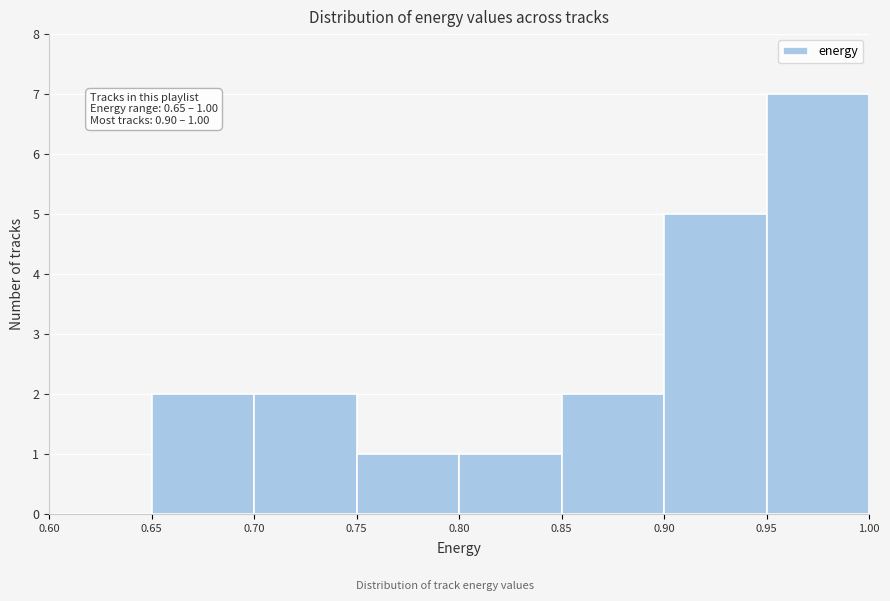

Over which range of the x-axis is the bar tallest?

0.95 to 1.00